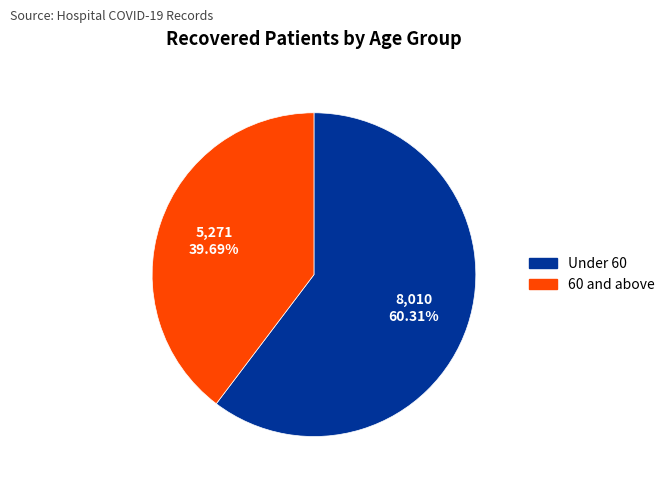

Is there a majority slice in this chart?

Yes